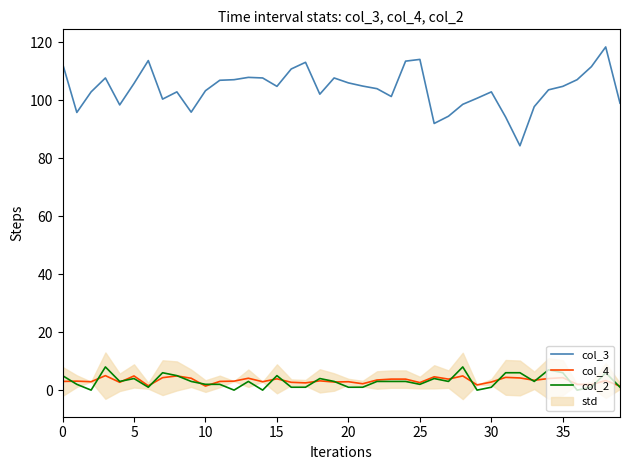

True or false: col_2 has more than 0 interior local peaks.

True